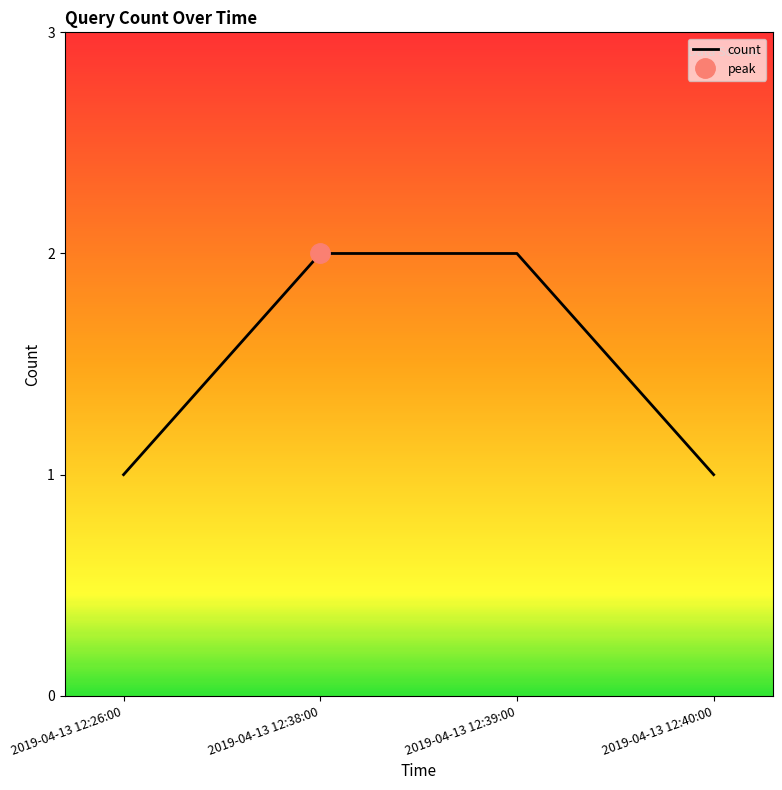

What is the label of the 4th point from the left?

2019-04-13 12:40:00